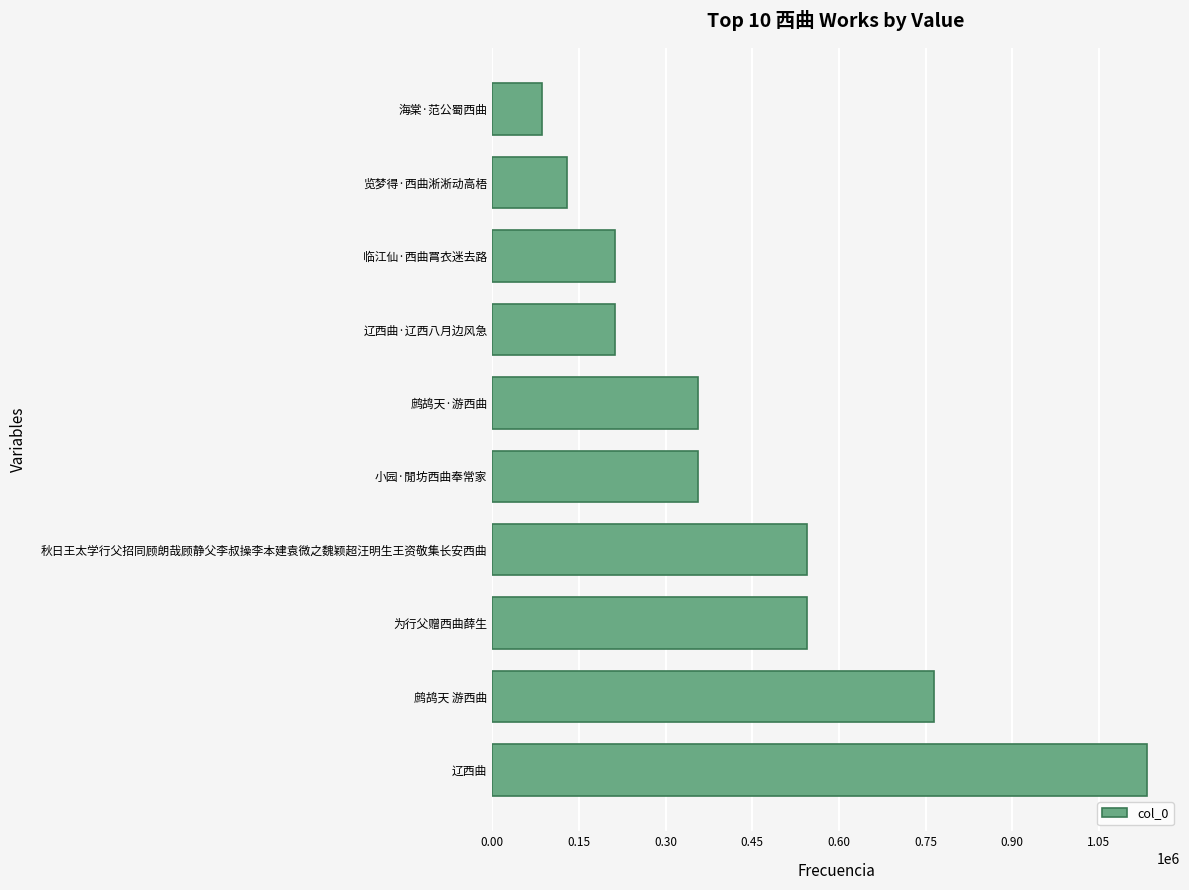

Is it true that the value at 鹧鸪天·游西曲 is 355420?

True